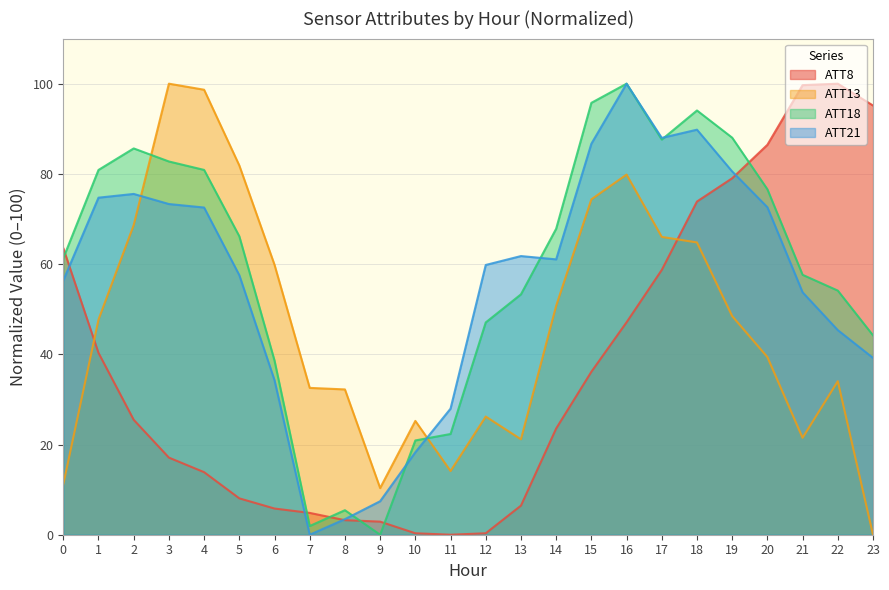

What is the average value of the ATT8 series?

37.2